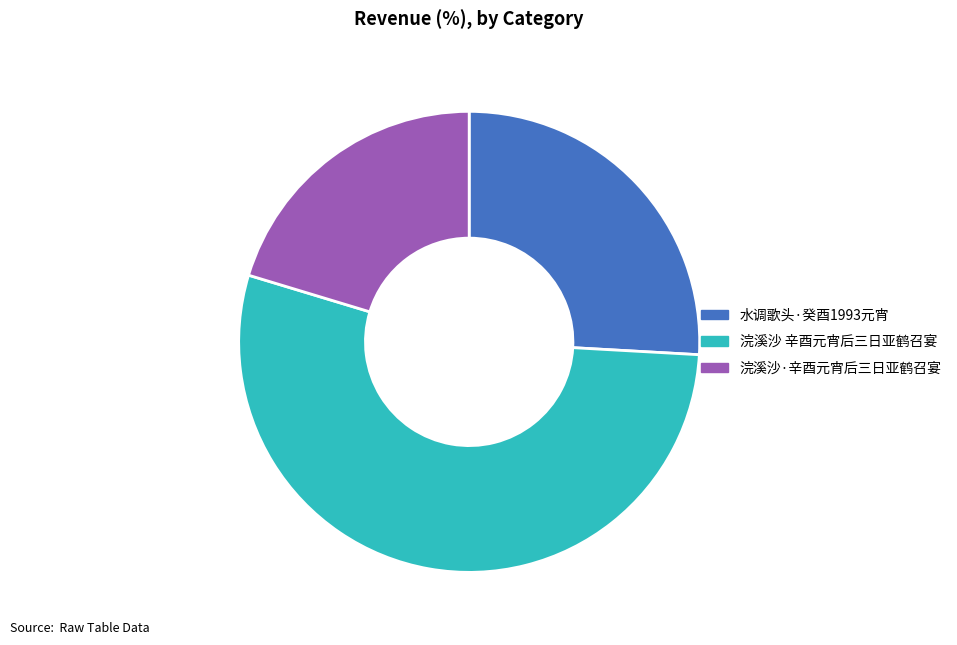

What is the ratio of the value at 浣溪沙 辛酉元宵后三日亚鹤召宴 to the value at 水调歌头·癸酉1993元宵?

2.1